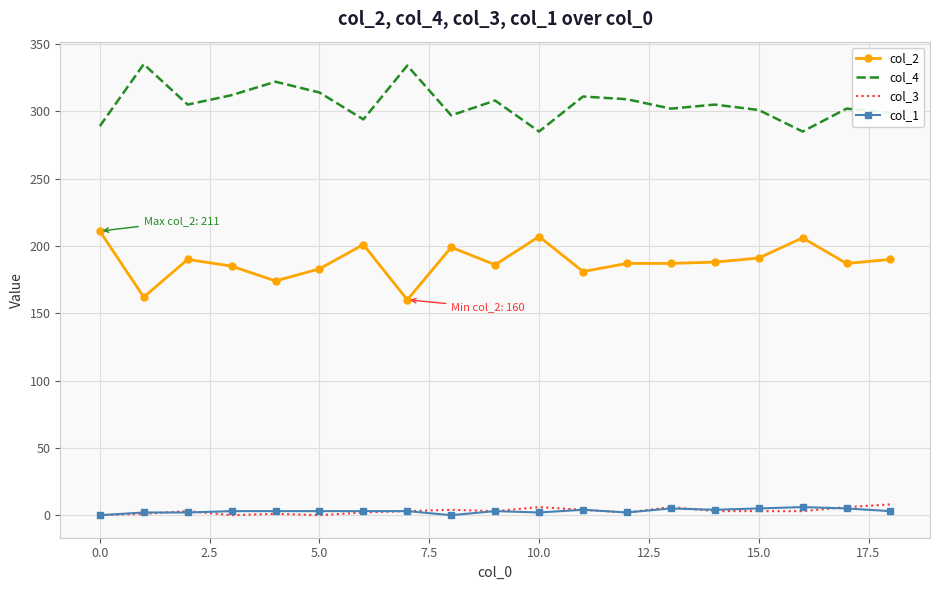

Which series has the largest total across all categories?

col_4